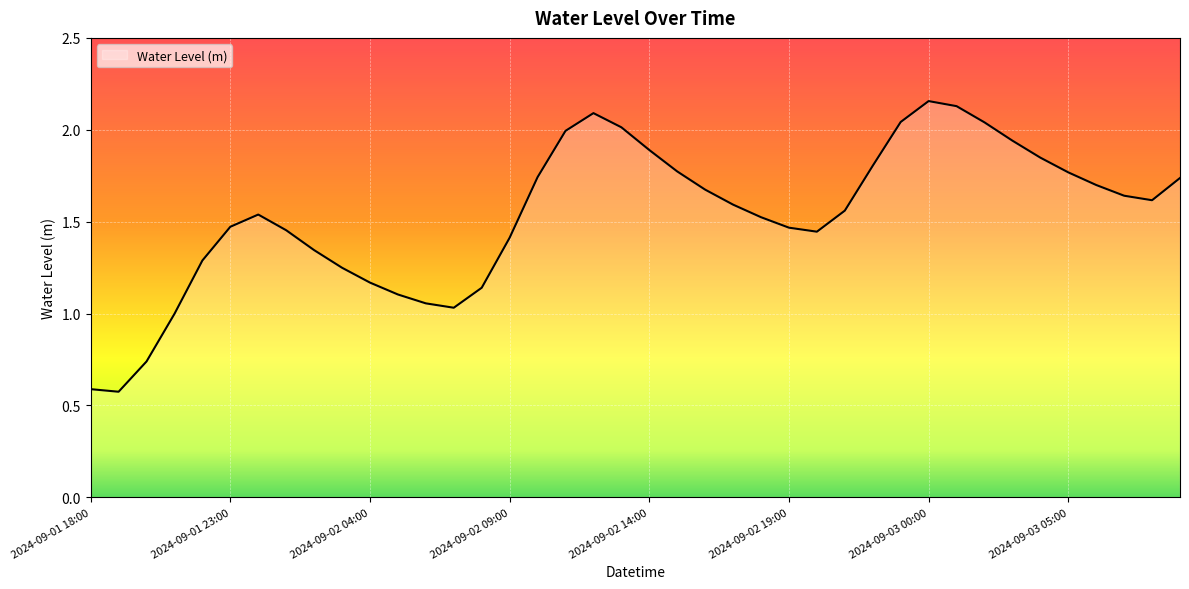

How many points are lower than both their immediate neighbors (excluding endpoints)?

4